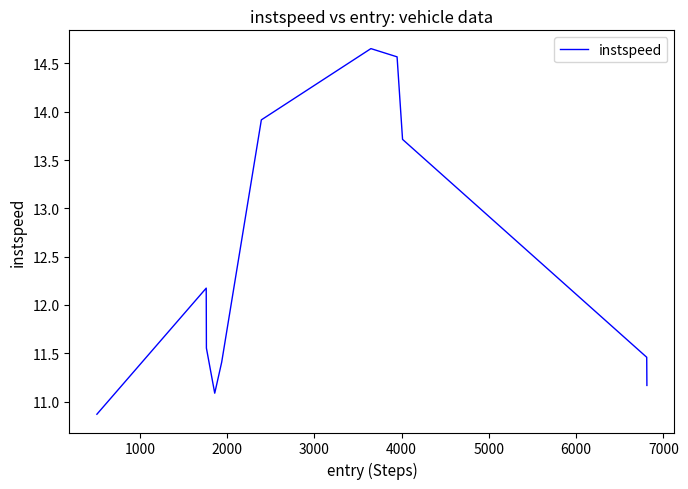

True or false: the data has more than 2 interior local peaks.

False